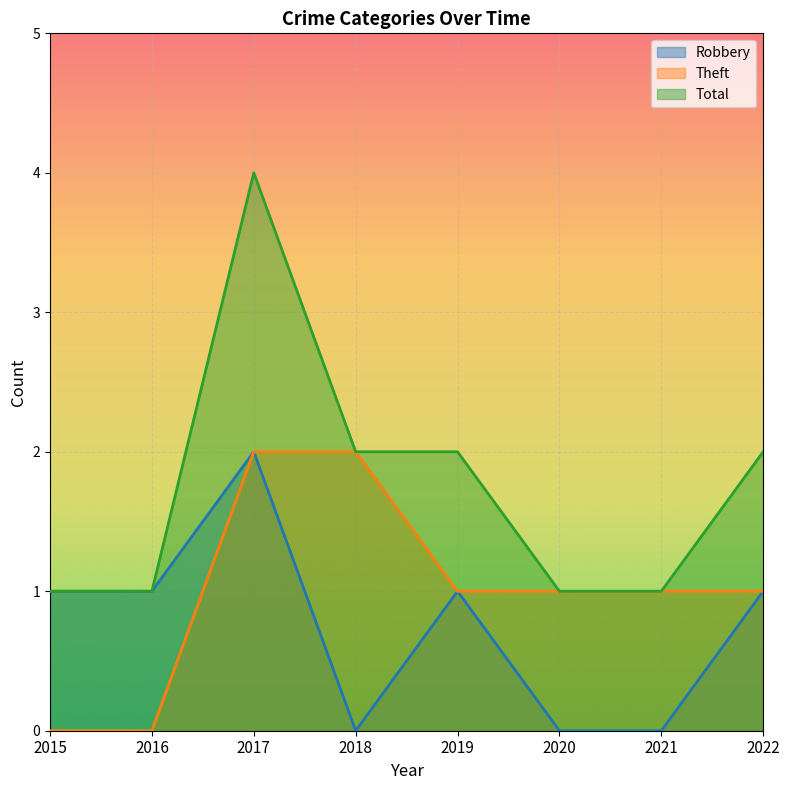

Which category has the lowest value across all series?

2018